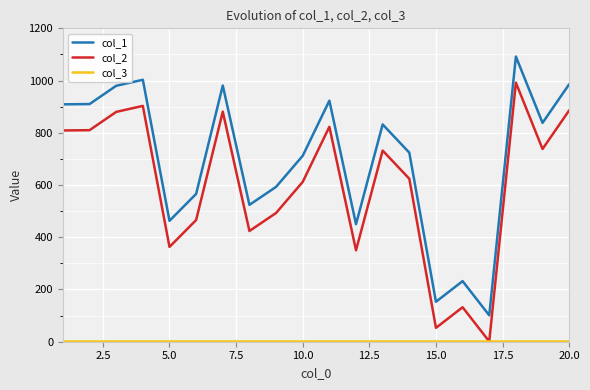

True or false: col_2 and col_1 intersect in this chart.

False